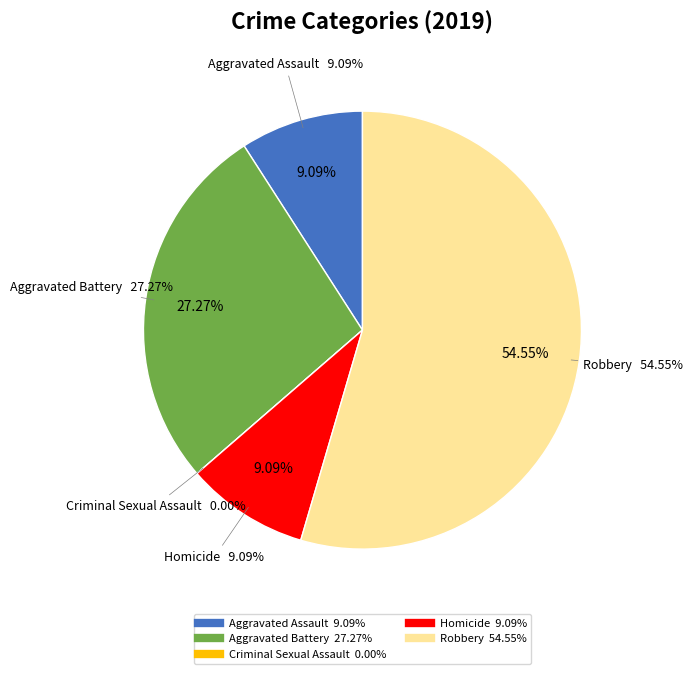

Count the number of slices in the pie.

5